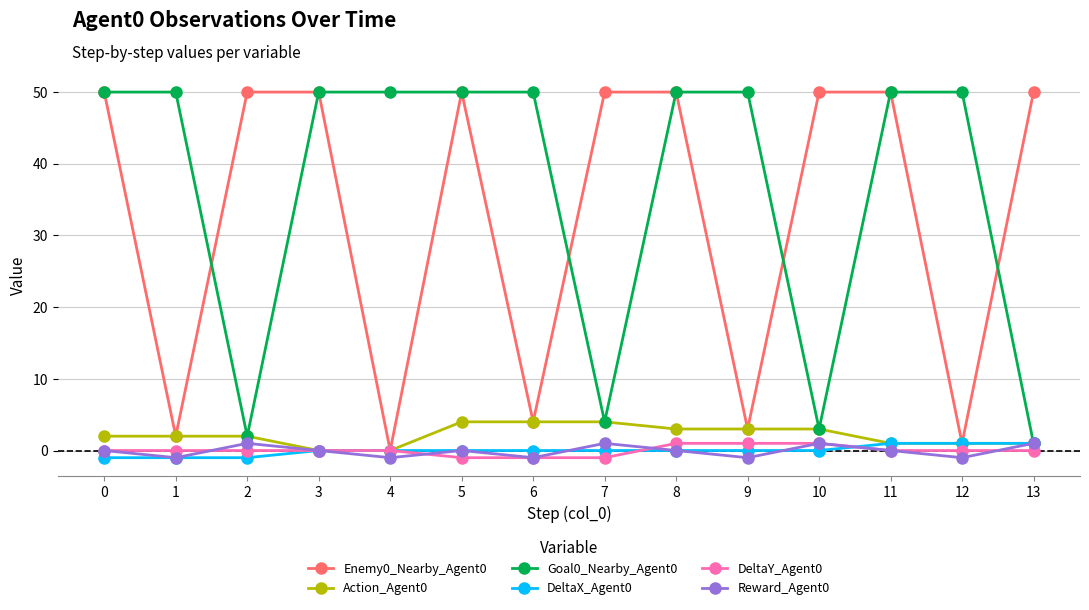

The DeltaY_Agent0 series shows 1 at 8. True or false?

True